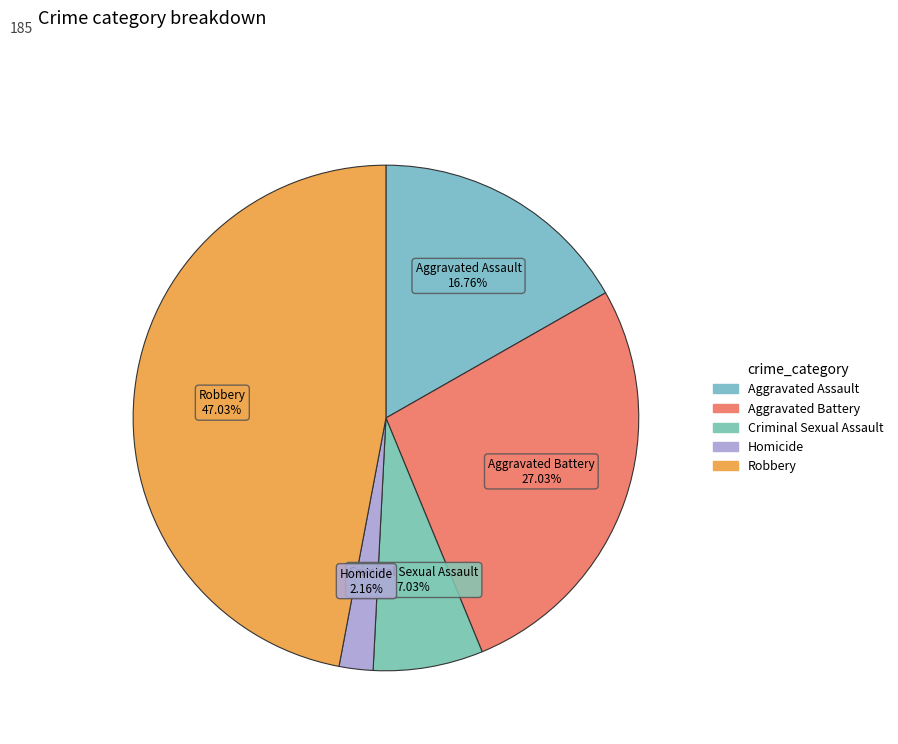

How many segments does this pie chart have?

5